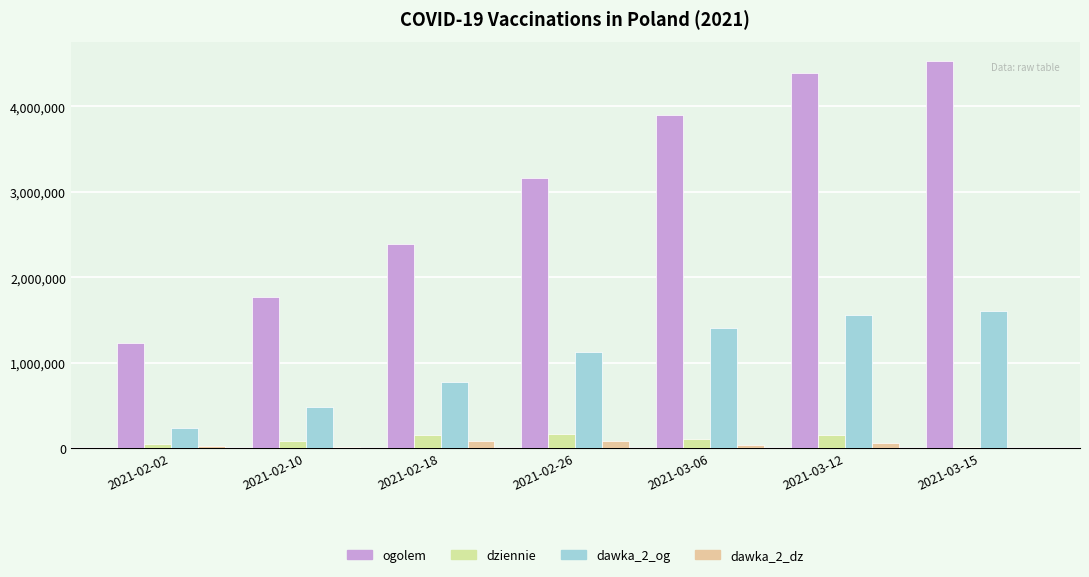

How many data points does each series have?

7